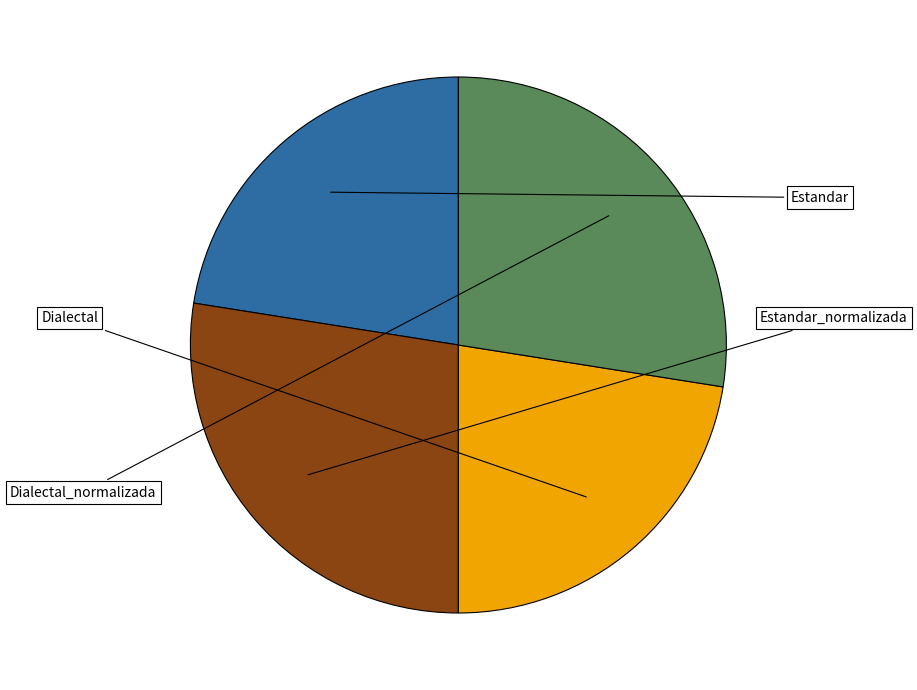

What is the ratio of the value at Estandar_normalizada to the value at Dialectal?

1.2